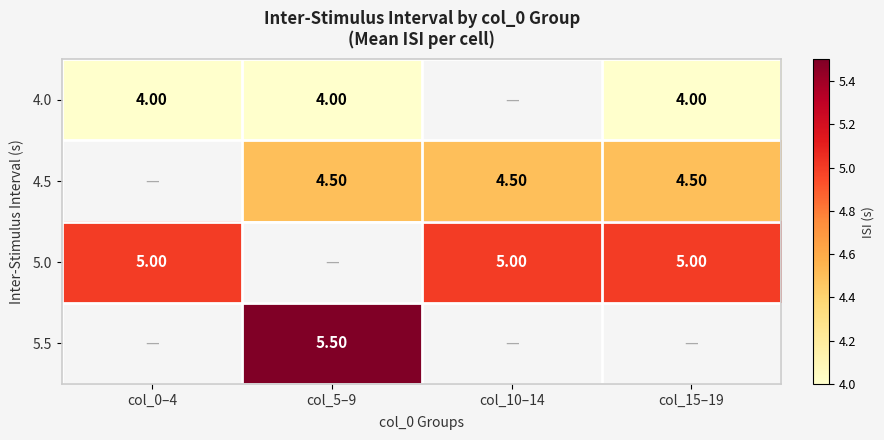

True or false: 4.5 has a value of 4.5 at col_15–19.

True